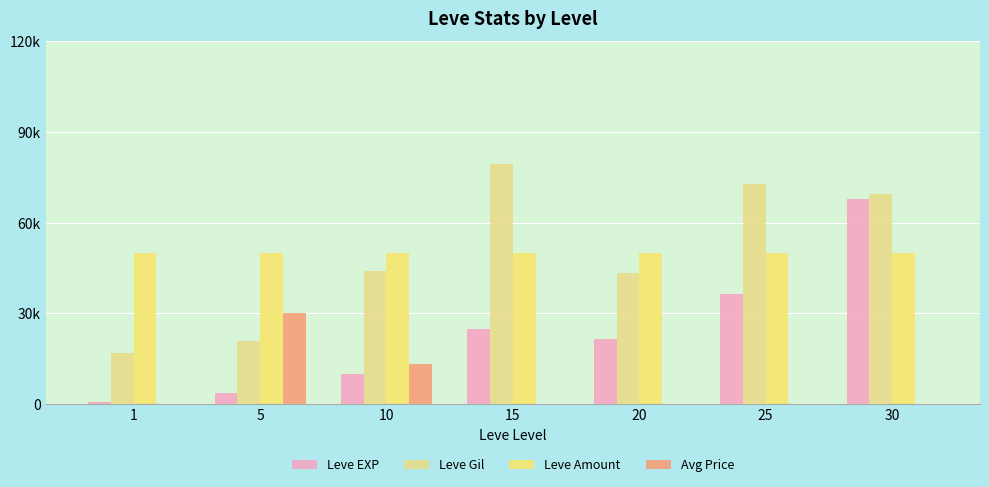

What is the difference between the highest and lowest values at 1?

49999.8